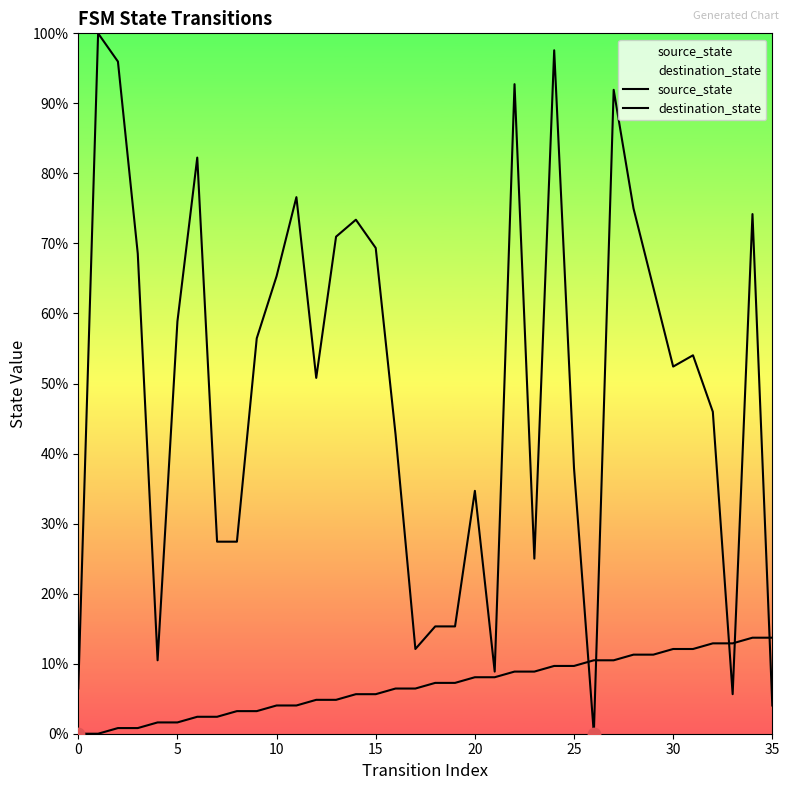

Which series has the largest total across all categories?

destination_state